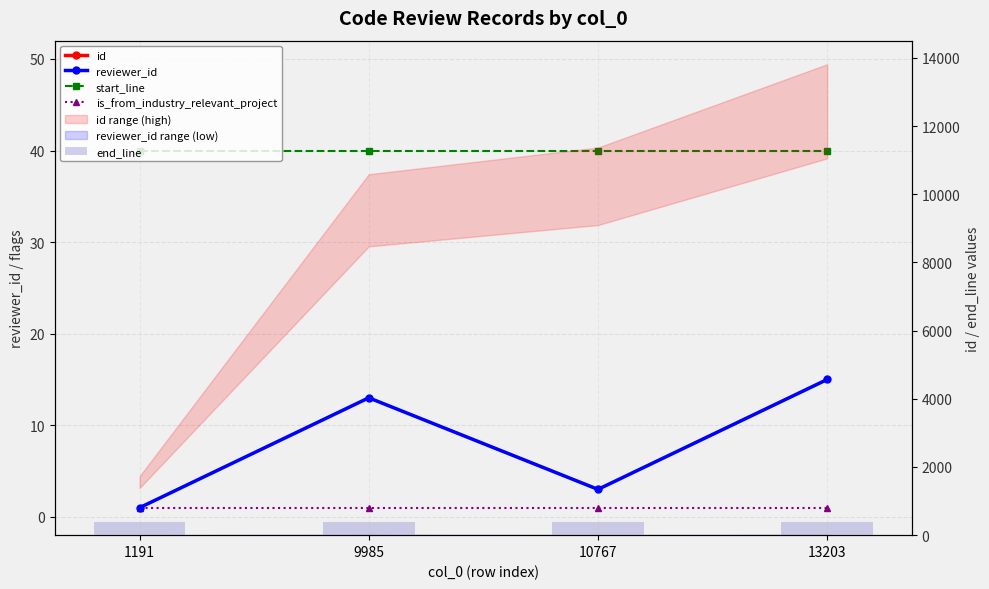

What is the sum of the id values at 9985 and 1191?

12316